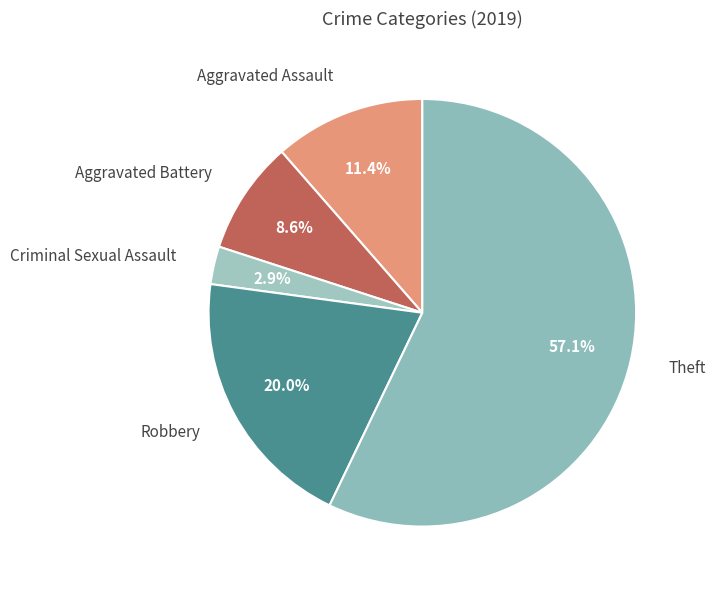

Which category accounts for the majority?

Theft